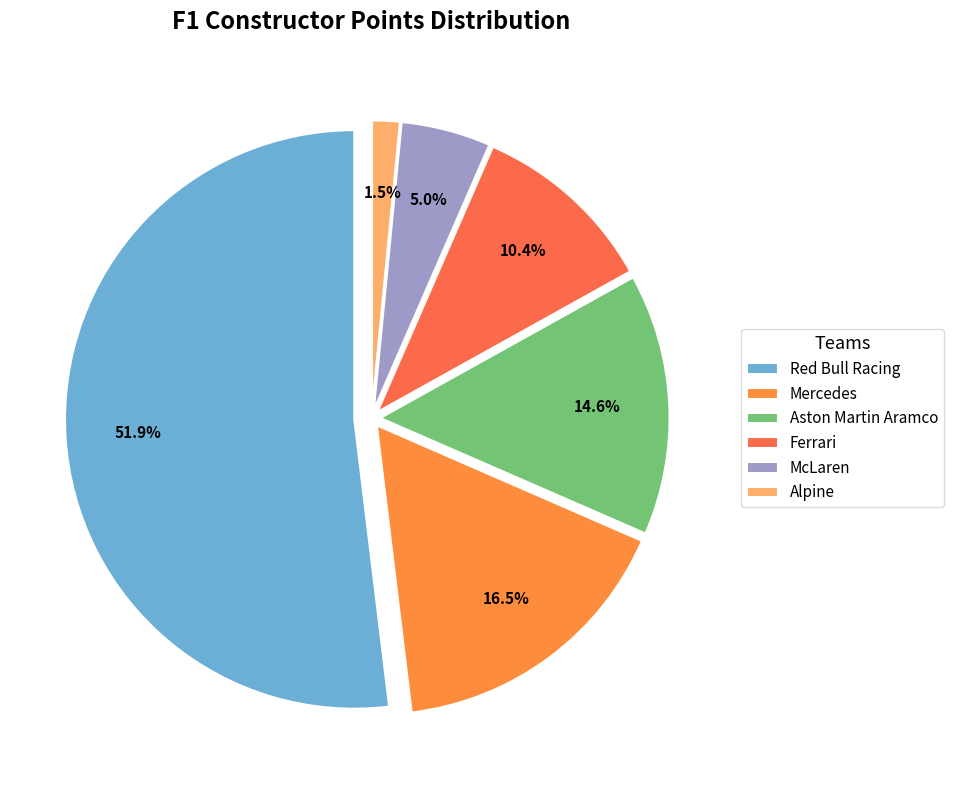

How many segments does this pie chart have?

6